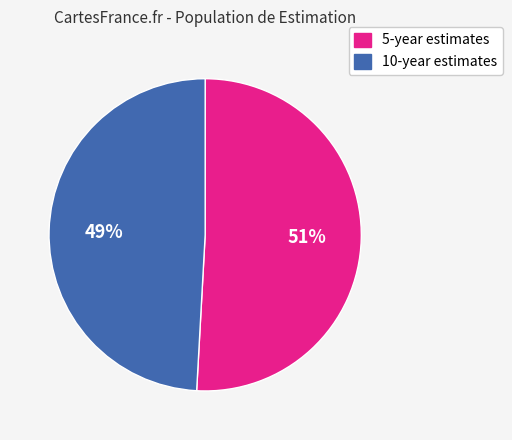

To the nearest percent, what is the difference between the largest and smallest slice percentages?

2%